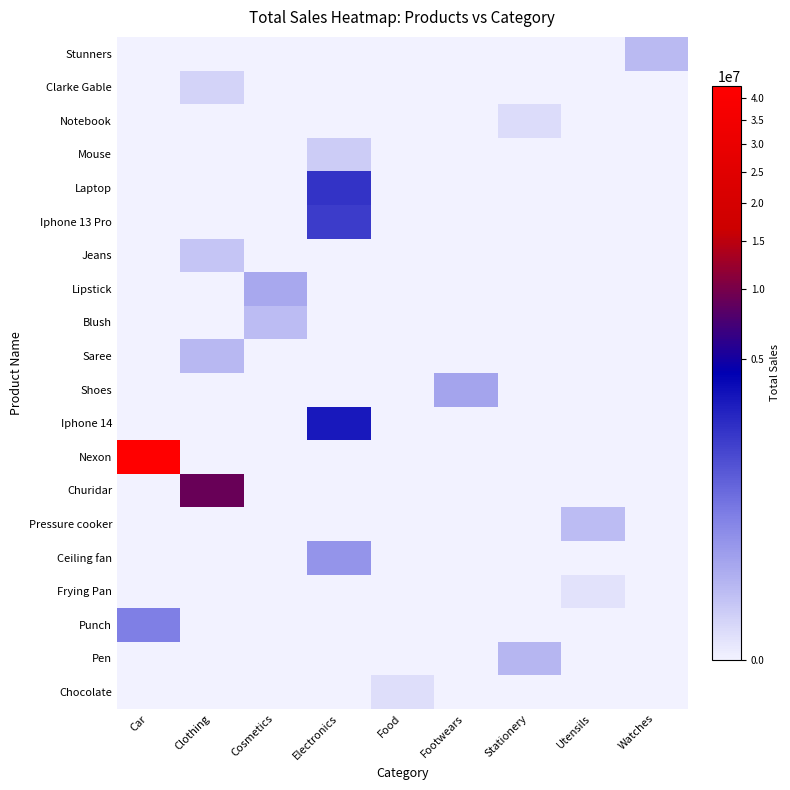

Which has a higher value, Clothing or Electronics?

Clothing